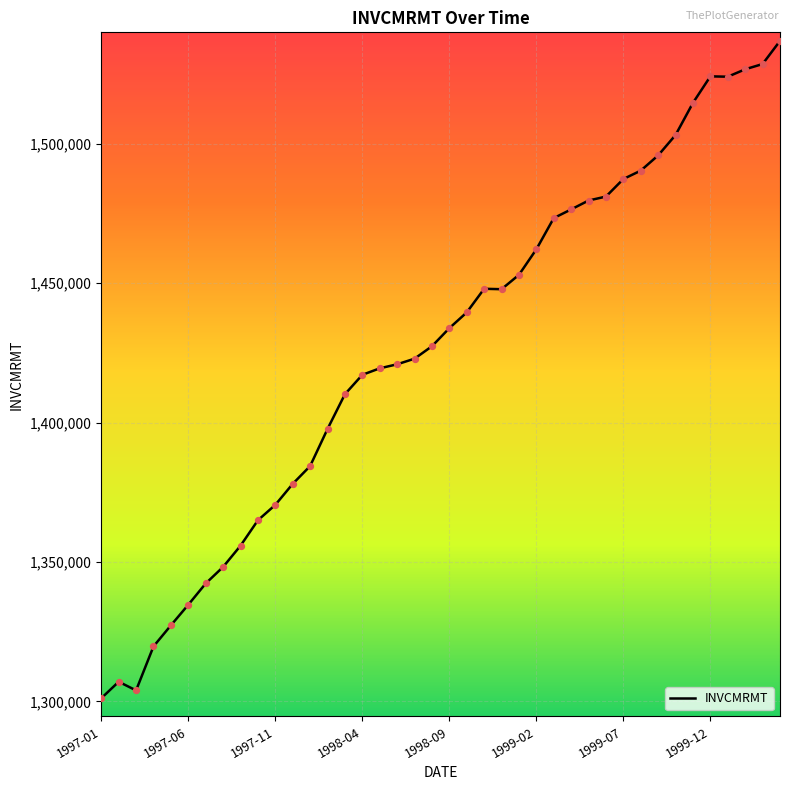

What is the difference between the maximum and minimum values?

235677